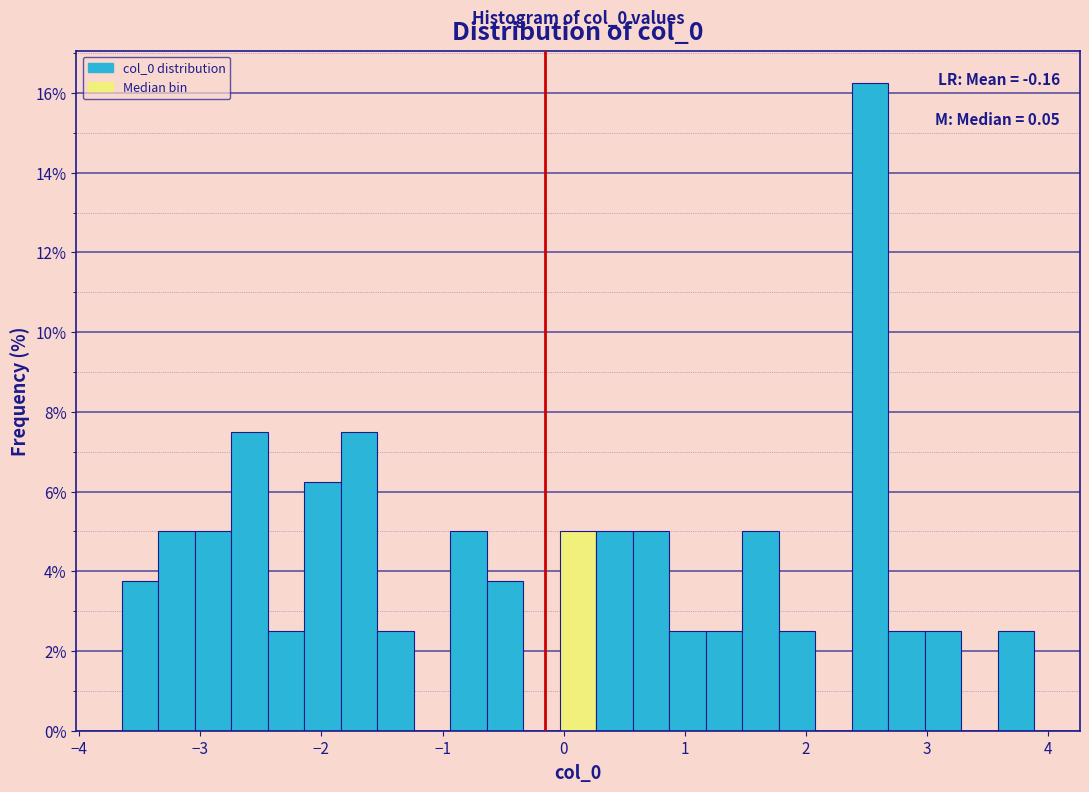

Around what value on the x-axis is the tallest bar? Give the approximate position of its centre, as read against the axis.

2.5